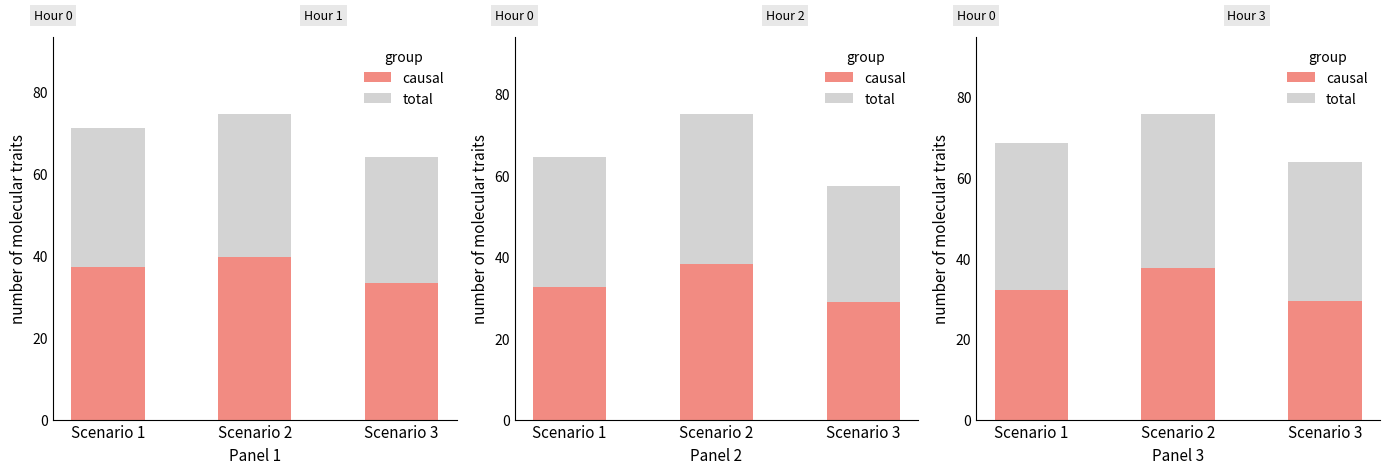

At which category does the chart reach its minimum across all series?

Scenario 3